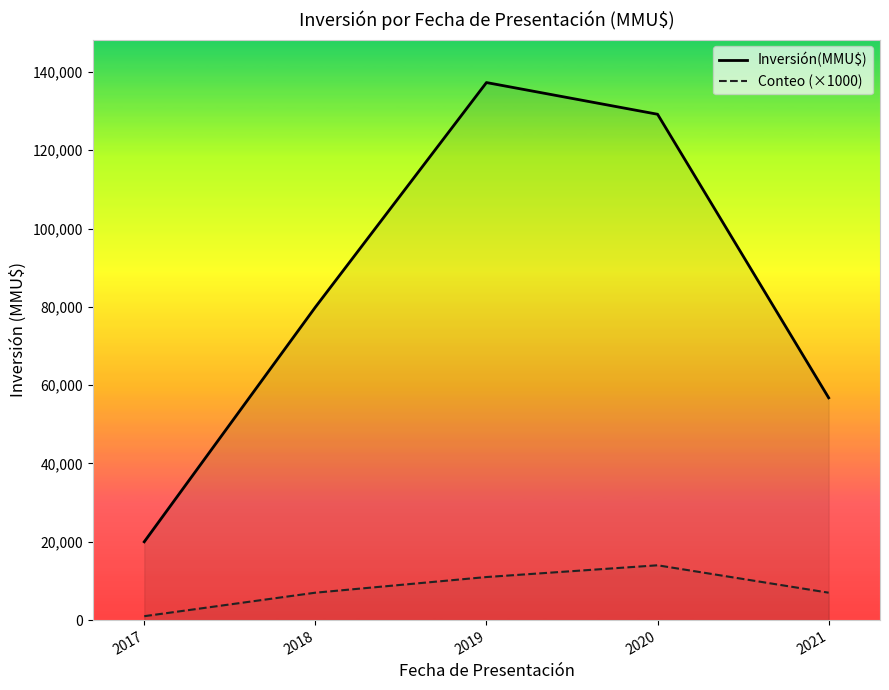

Which series has the largest range (max minus min)?

Inversión(MMU$)